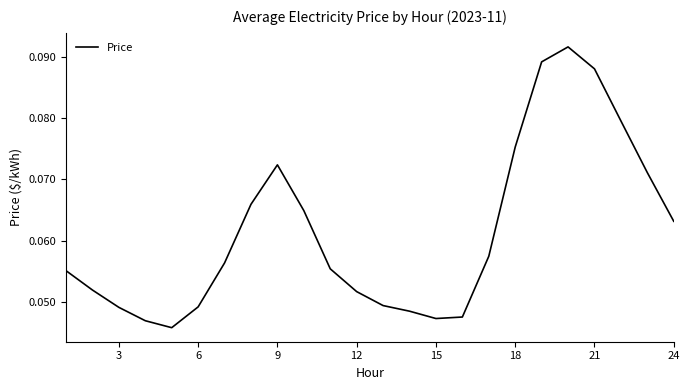

How many categories are shown in the chart?

24